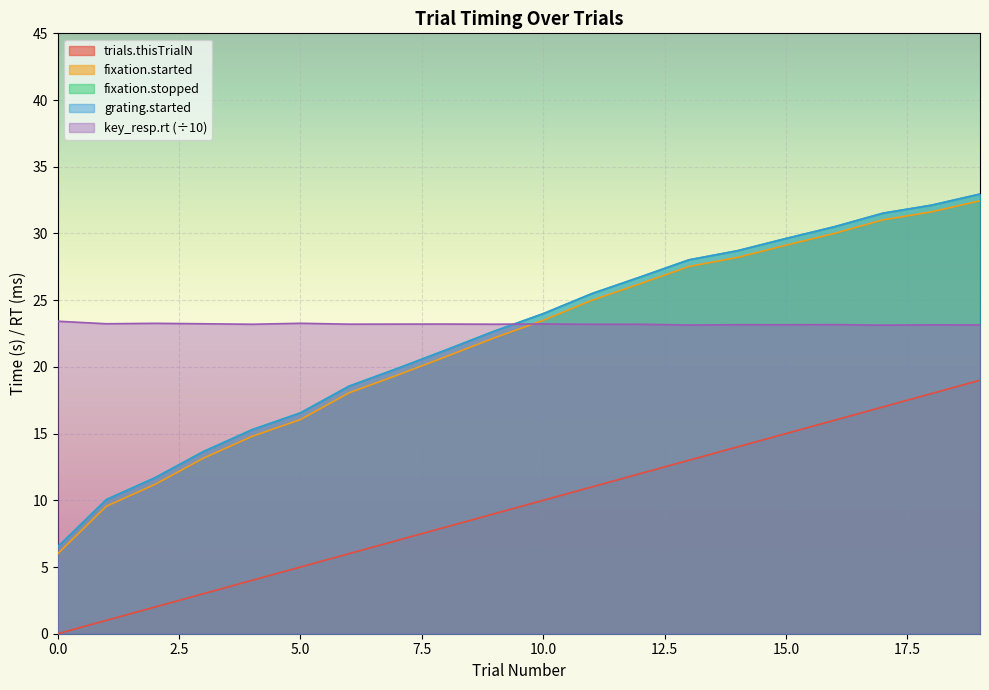

How many lines are shown in the chart?

5